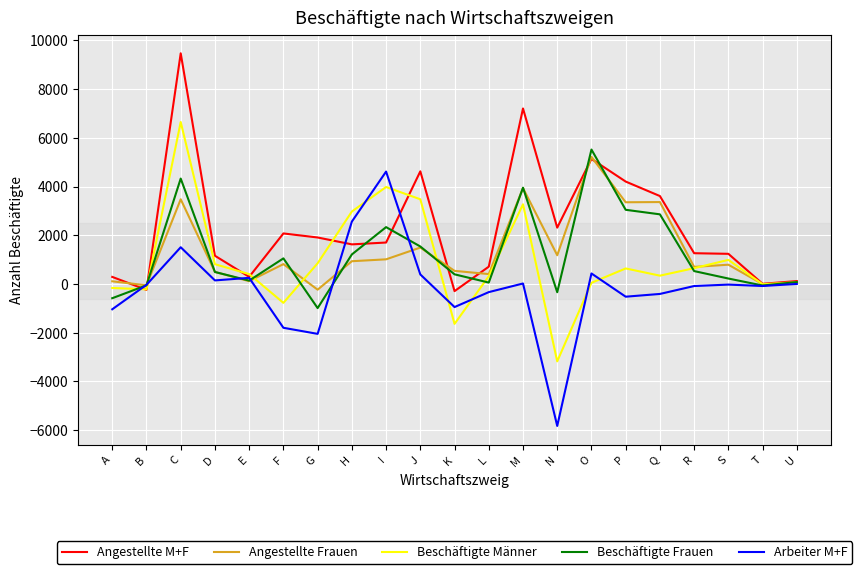

True or false: Arbeiter M+F has a value of -1802 at F.

True